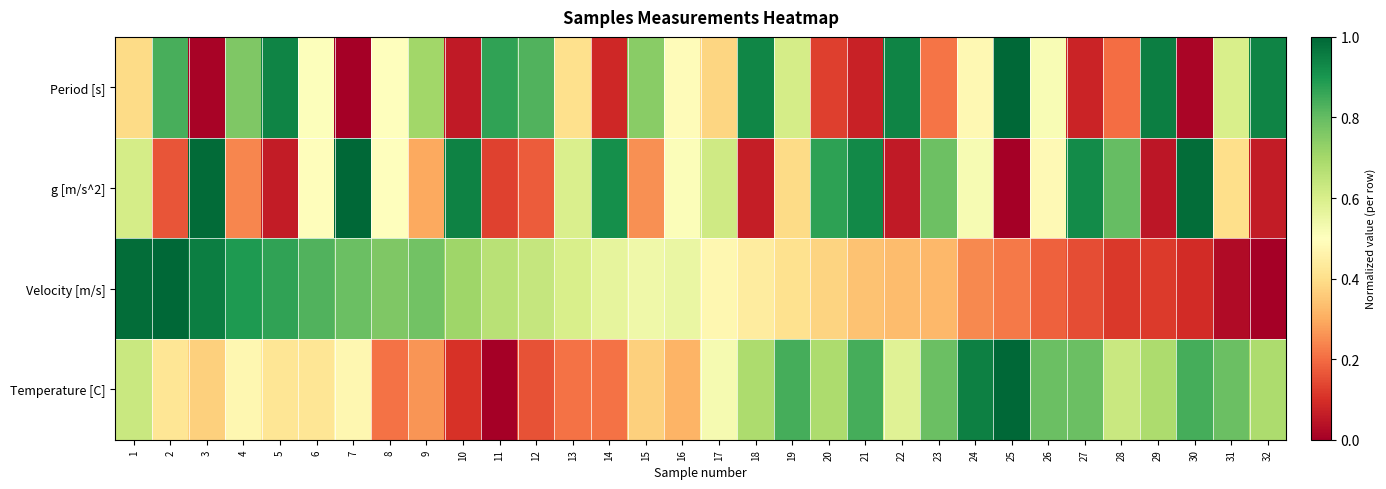

Reading left to right, what are all the values shown in this chart?

Period [s]: 1=0.4	2=0.8	3=0.0	4=0.8	5=0.9	6=0.5	7=0.0	8=0.5	9=0.7	10=0.1	11=0.9	12=0.8	13=0.4	14=0.1	15=0.7	16=0.5	17=0.4	18=0.9	19=0.6	20=0.1	21=0.1	22=0.9	23=0.2	24=0.5	25=1.0	26=0.5	27=0.1	28=0.2	29=1.0	30=0.0	31=0.6	32=0.9
g [m/s^2]: 1=0.6	2=0.2	3=1.0	4=0.2	5=0.1	6=0.5	7=1.0	8=0.5	9=0.3	10=0.9	11=0.1	12=0.2	13=0.6	14=0.9	15=0.3	16=0.5	17=0.6	18=0.1	19=0.4	20=0.9	21=0.9	22=0.1	23=0.8	24=0.5	25=0.0	26=0.5	27=0.9	28=0.8	29=0.0	30=1.0	31=0.4	32=0.1
Velocity [m/s]: 1=1.0	2=1.0	3=0.9	4=0.9	5=0.9	6=0.8	7=0.8	8=0.8	9=0.8	10=0.7	11=0.7	12=0.6	13=0.6	14=0.6	15=0.5	16=0.6	17=0.5	18=0.4	19=0.4	20=0.4	21=0.3	22=0.3	23=0.3	24=0.2	25=0.2	26=0.2	27=0.2	28=0.1	29=0.1	30=0.1	31=0.0	32=0.0
Temperature [C]: 1=0.6	2=0.4	3=0.4	4=0.5	5=0.4	6=0.4	7=0.5	8=0.2	9=0.3	10=0.1	11=0.0	12=0.2	13=0.2	14=0.2	15=0.4	16=0.3	17=0.5	18=0.7	19=0.8	20=0.7	21=0.8	22=0.6	23=0.8	24=0.9	25=1.0	26=0.8	27=0.8	28=0.6	29=0.7	30=0.8	31=0.8	32=0.7